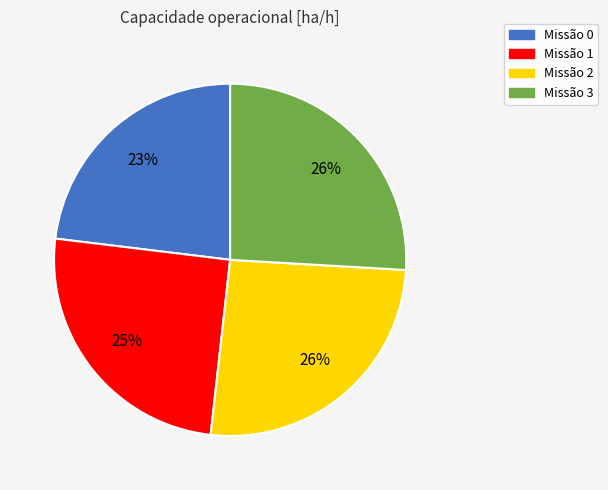

Is there a majority slice in this chart?

No